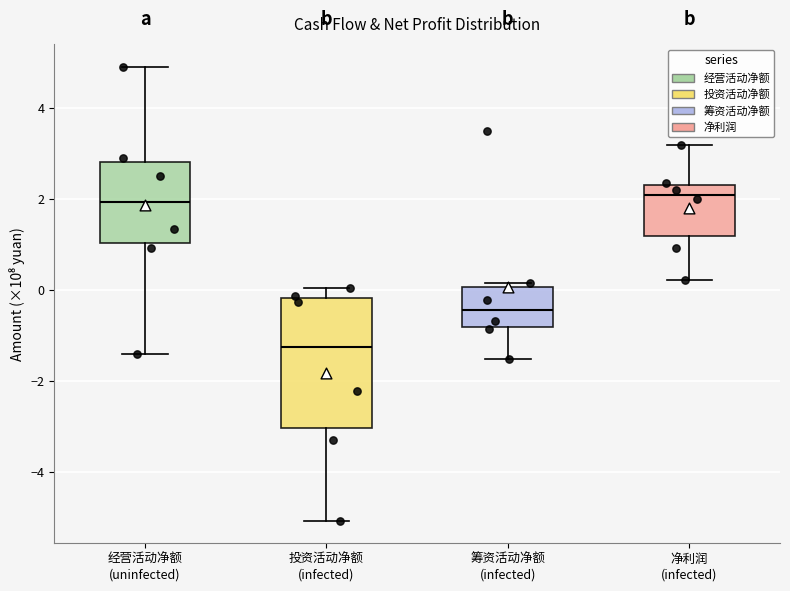

Comparing the boxes themselves (not the whiskers), which one is the tallest?

投资活动净额 (infected)